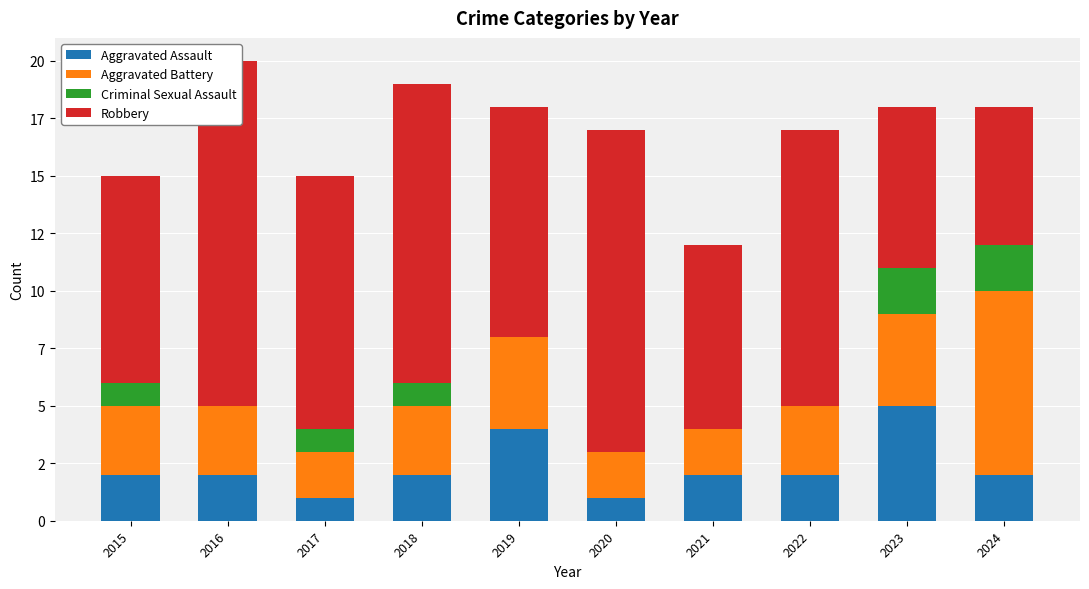

True or false: Aggravated Battery has a value of 2 at 2020.

True